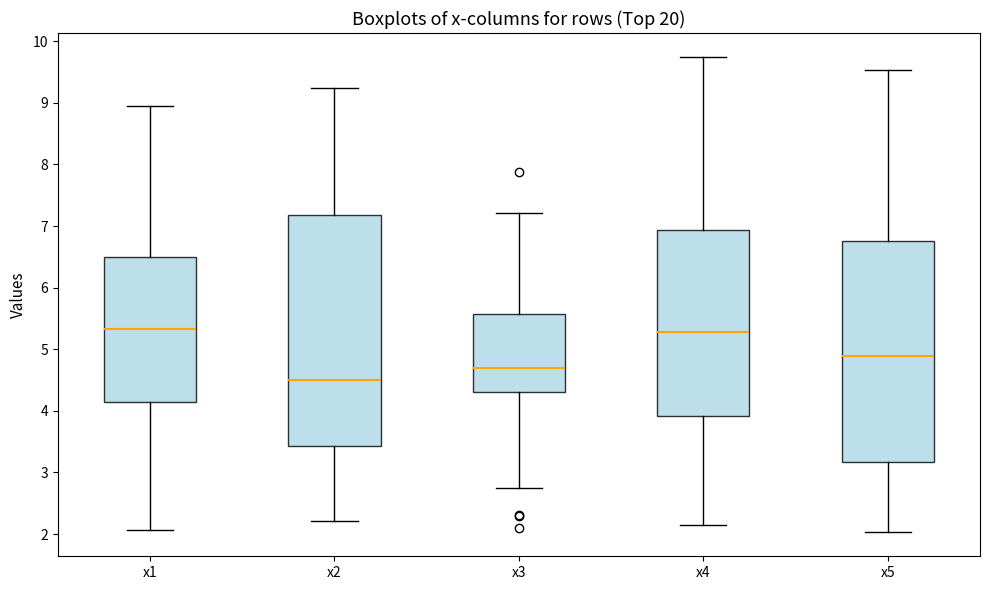

Comparing the boxes themselves (not the whiskers), which one is the tallest?

x2